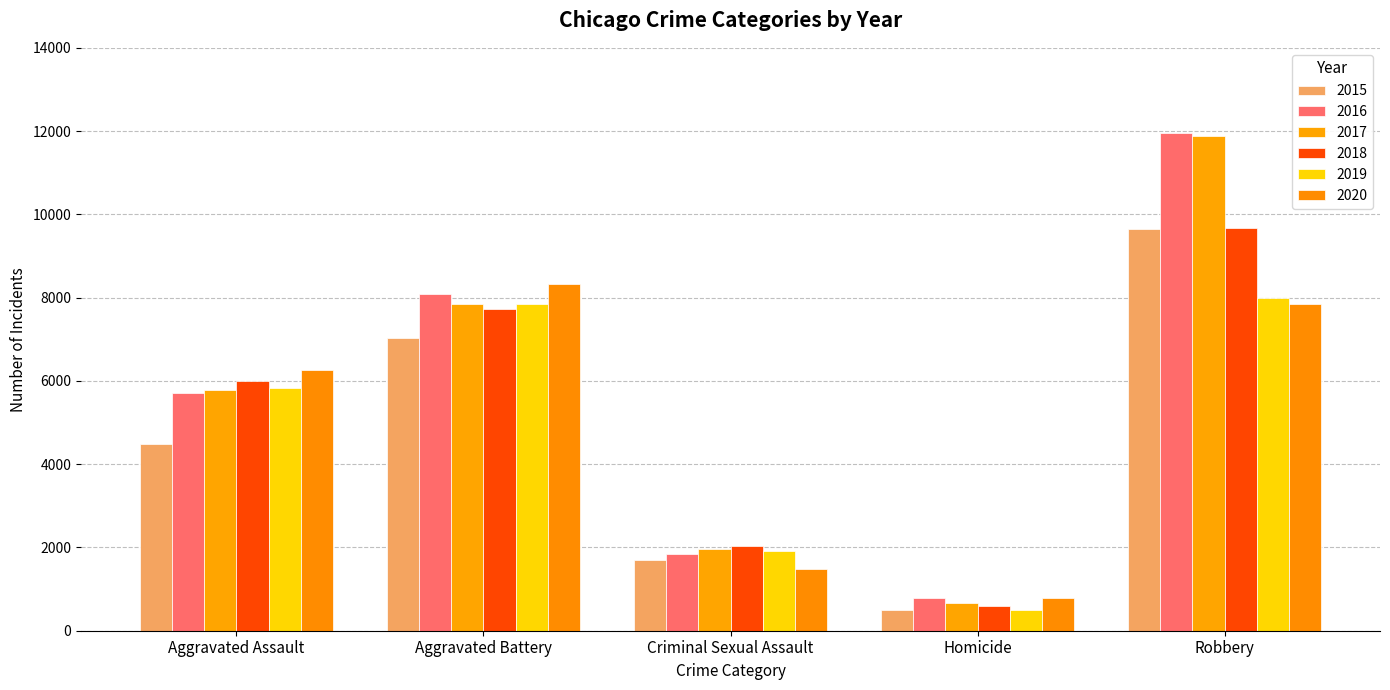

At which label does 2018 first exceed 6001?

Aggravated Battery